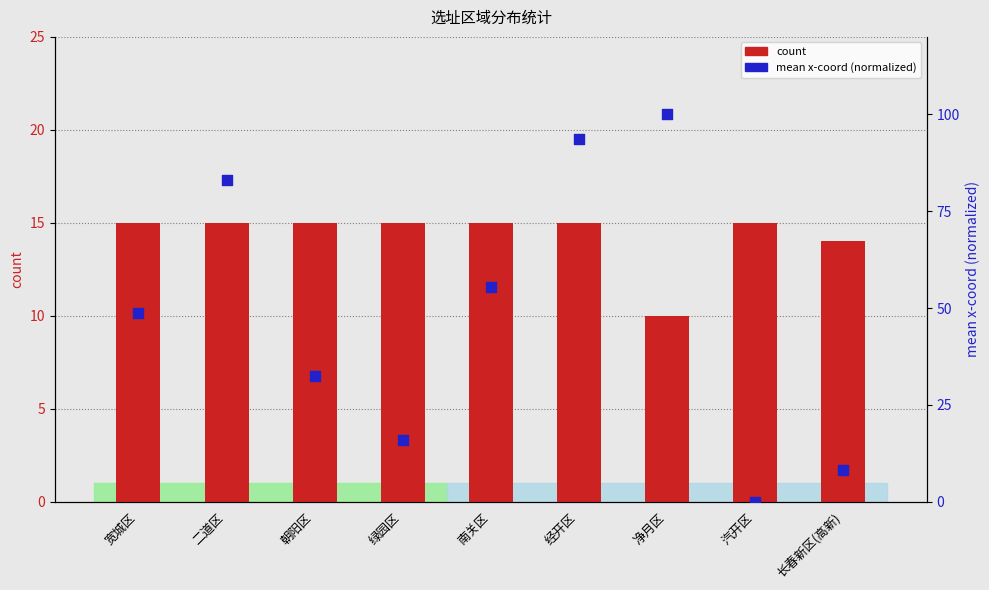

At which category is the sum across all series the highest?

净月区